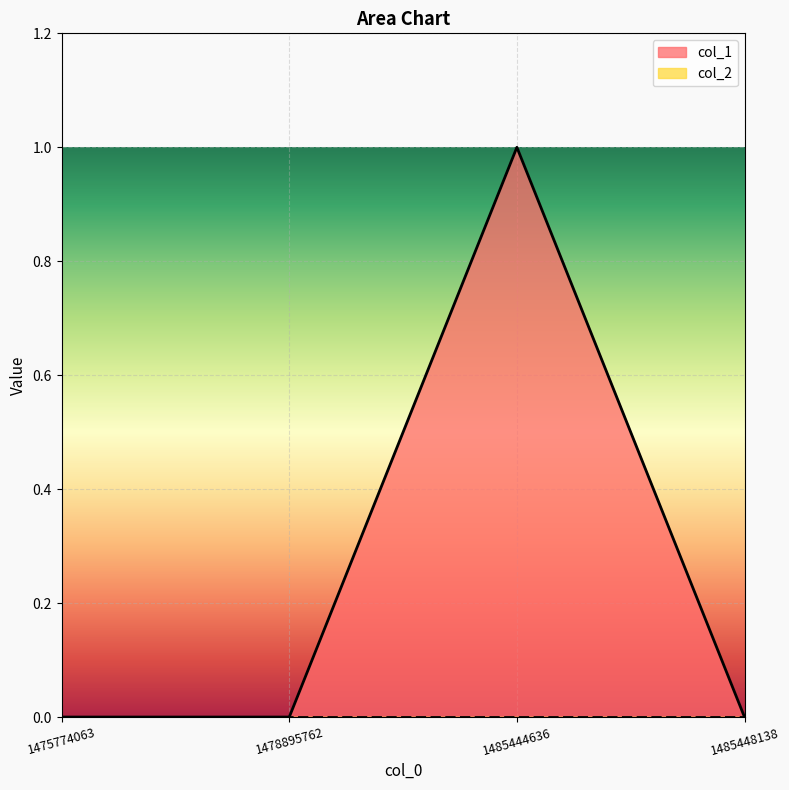

What is the greatest value displayed?

1